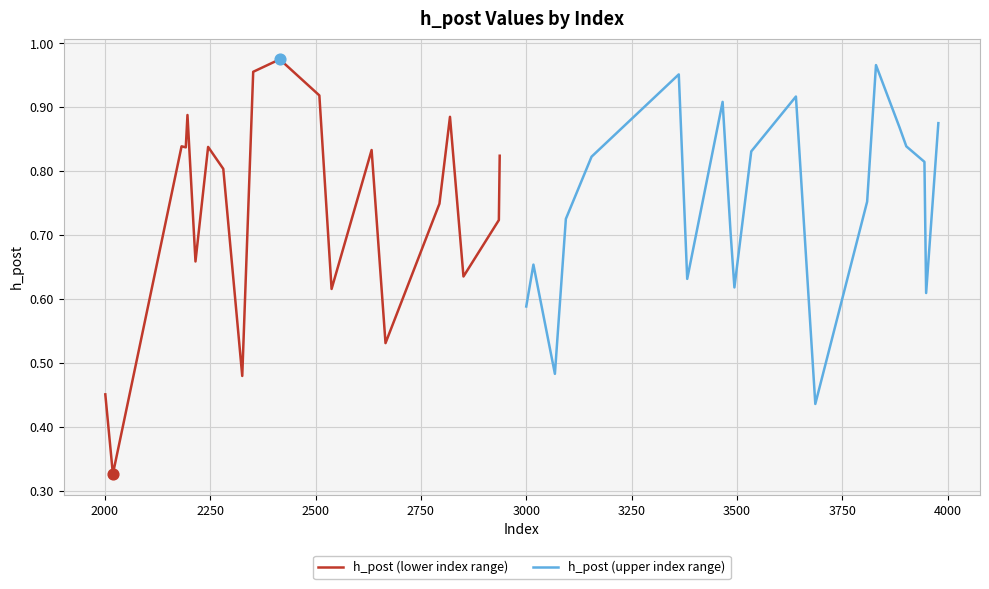

Is the value of h_post (upper index range) at 2000 greater than the value of h_post (lower index range) at 2500?

No